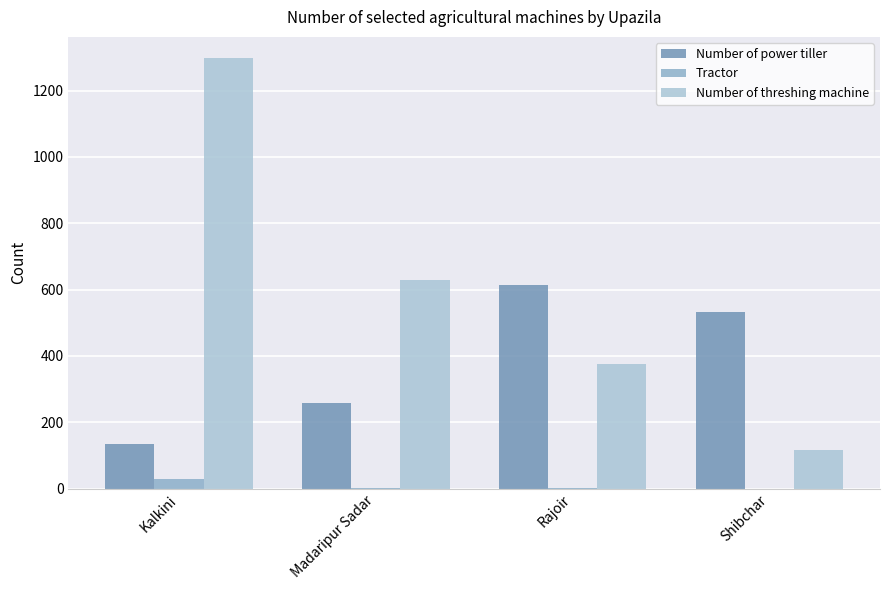

How many Number of power tiller values are between 258 and 613?

3